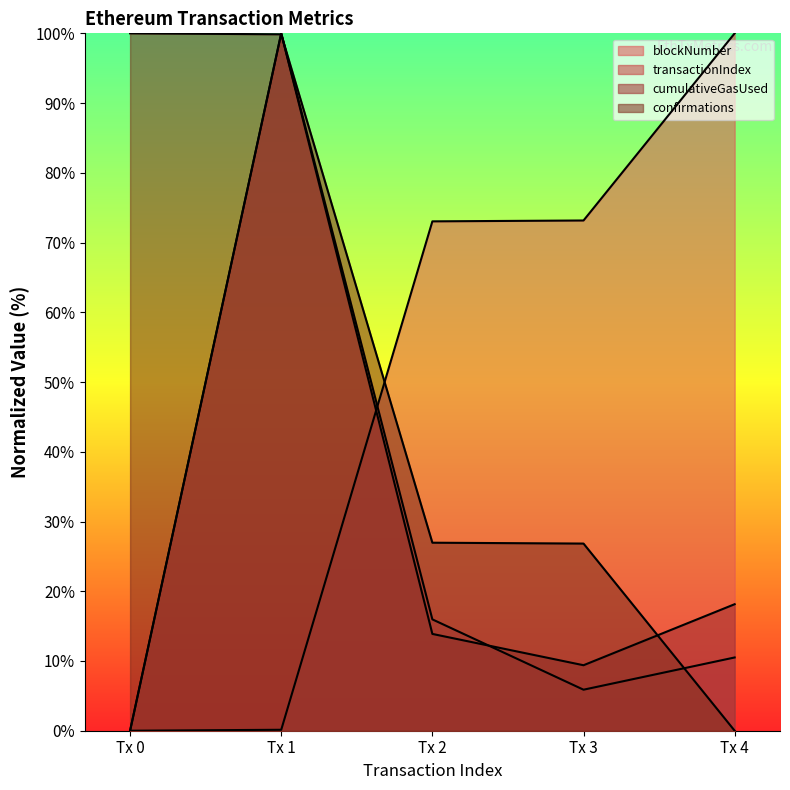

What is the average value of the confirmations series?

50.7